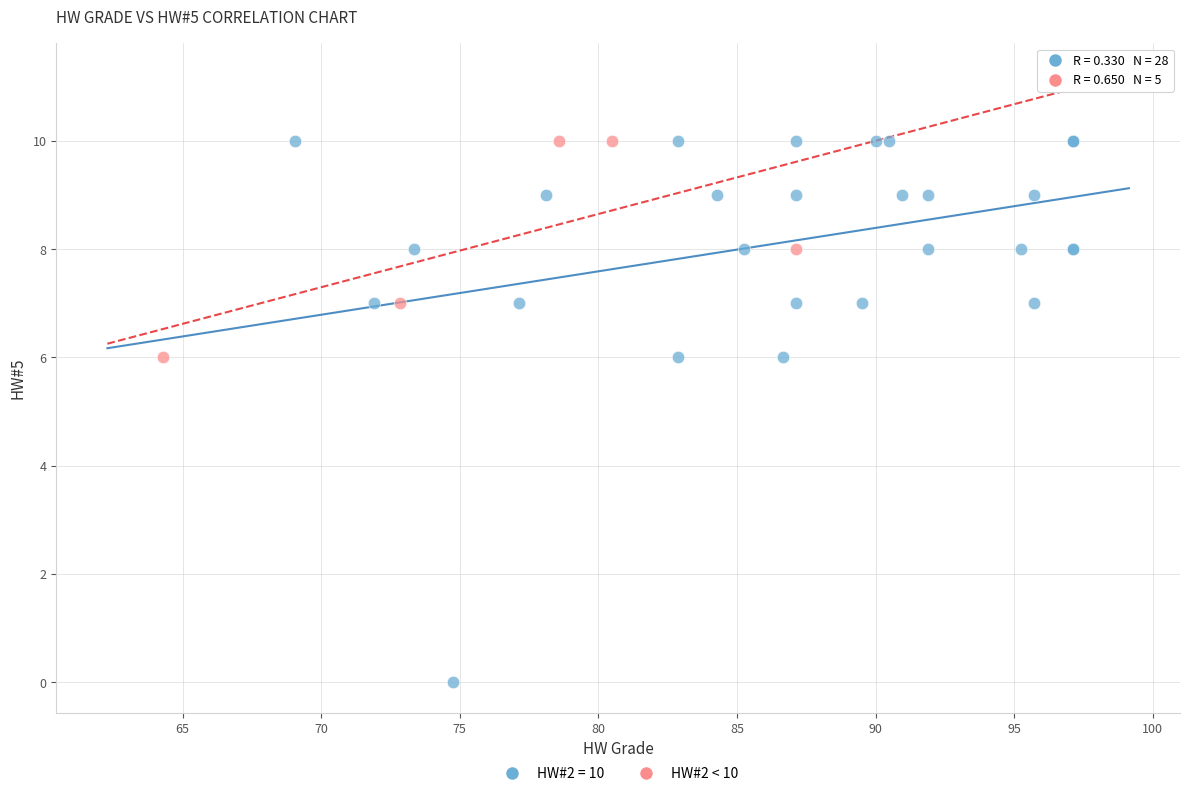

Which series contains the lowest Y value?

HW#2 = 10